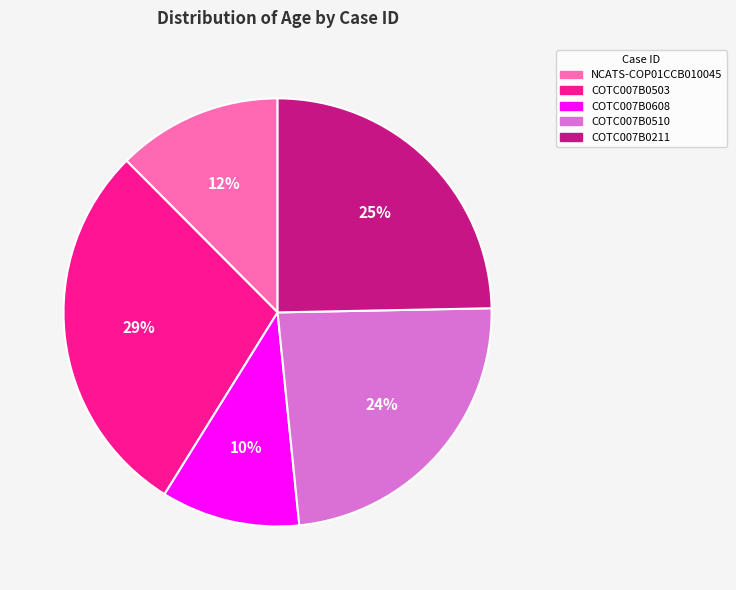

Which has a higher value, COTC007B0510 or COTC007B0503?

COTC007B0503